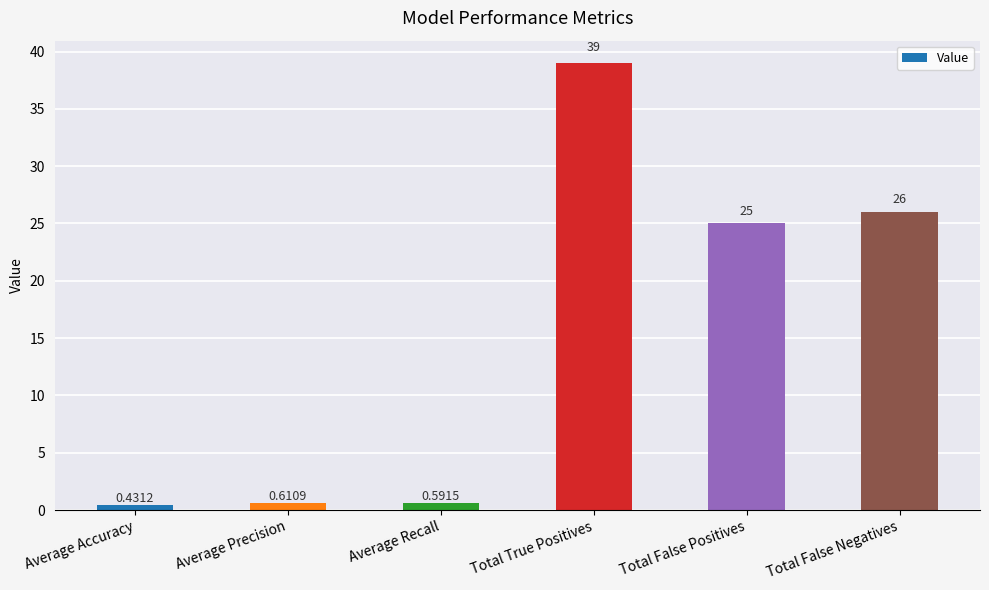

What is the label of the 3rd bar from the right?

Total True Positives